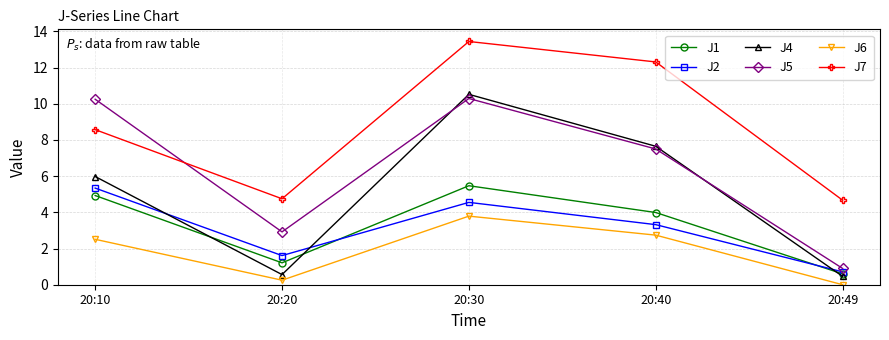

What is the difference between the maximum and second lowest values in the J4 series?

10.0